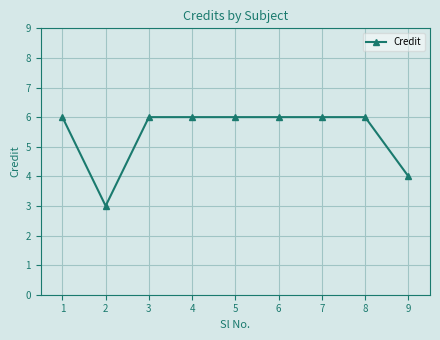

What is the difference between the maximum and minimum values?

3